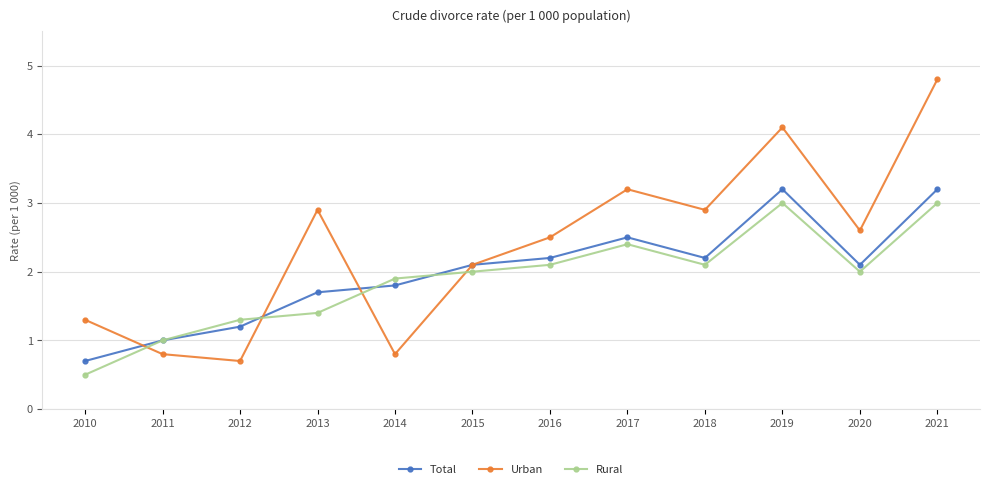

What is the difference between the maximum and minimum values in the Urban series?

4.1